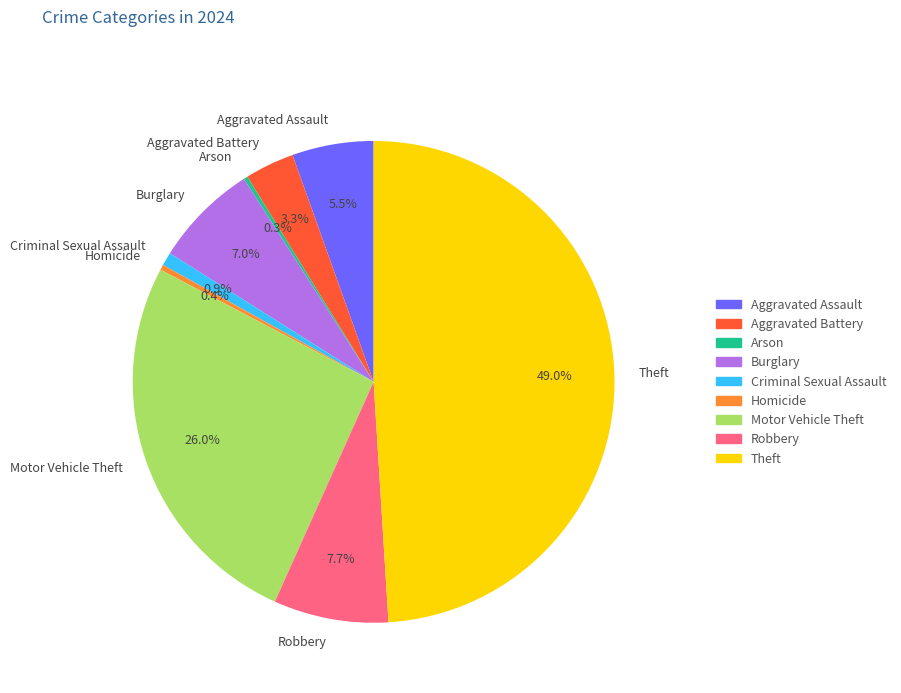

Which category has the biggest portion of the pie?

Theft